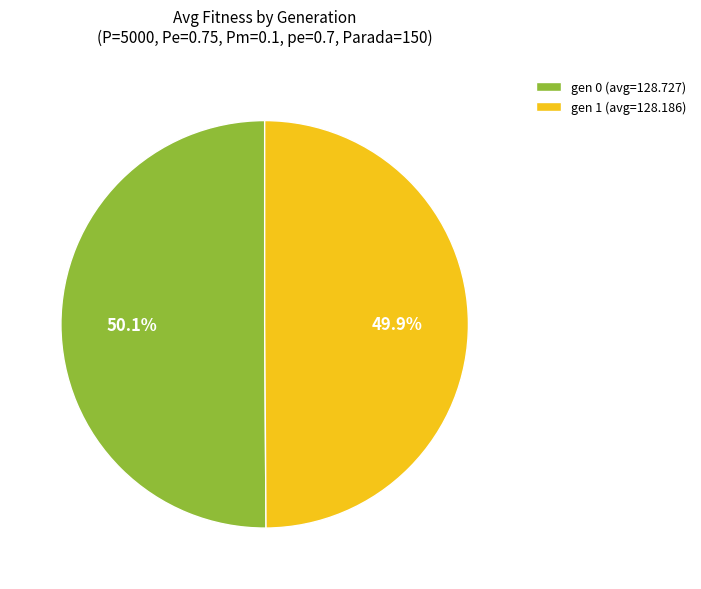

True or false: gen 1 accounts for 50% of the total.

True